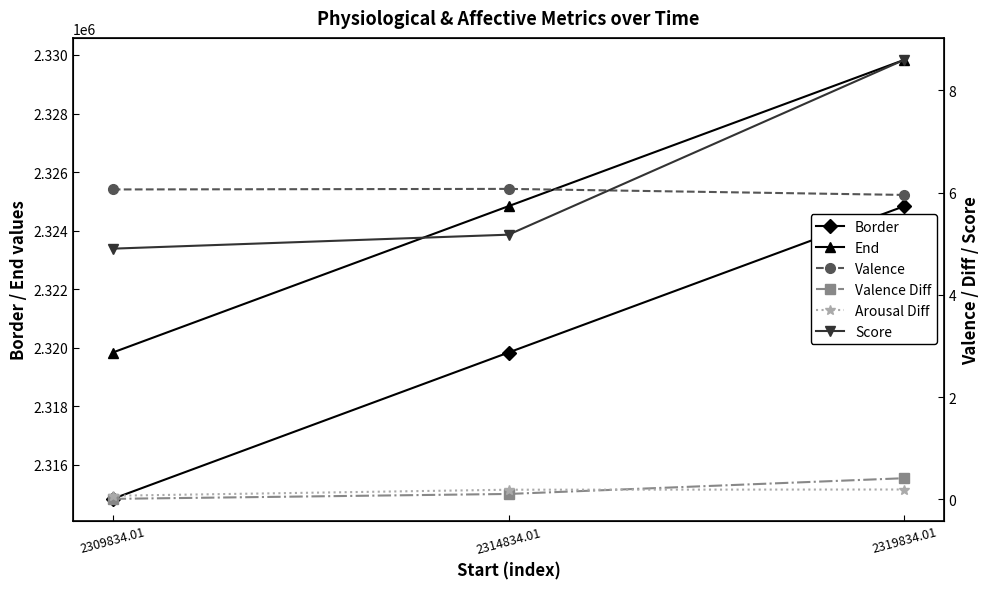

Where is End nearest to the value 2324834?

2314834.01